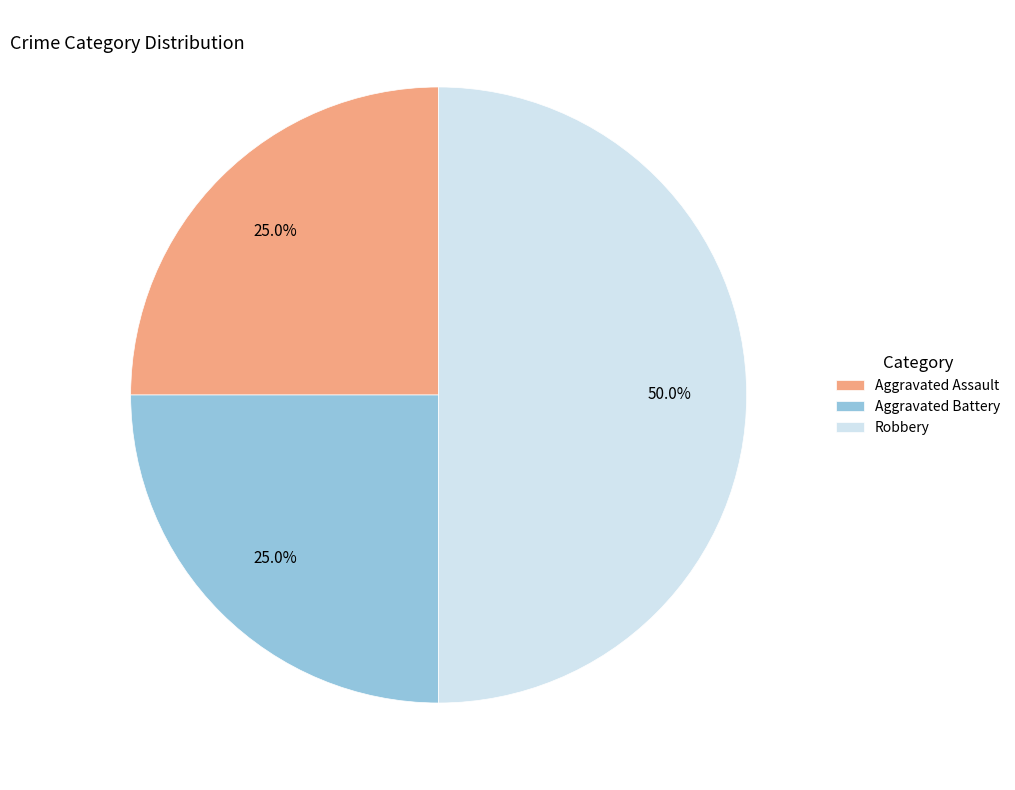

Which slice is the largest?

Robbery